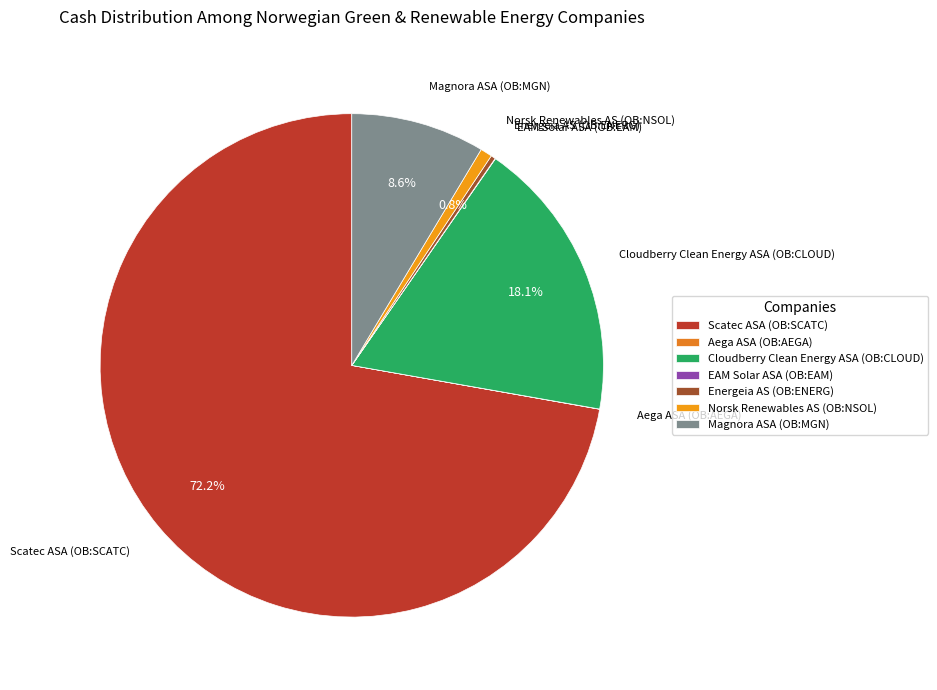

Approximately how many times larger is the value at Norsk Renewables AS (OB:NSOL) compared to Energeia AS (OB:ENERG)?

2.6